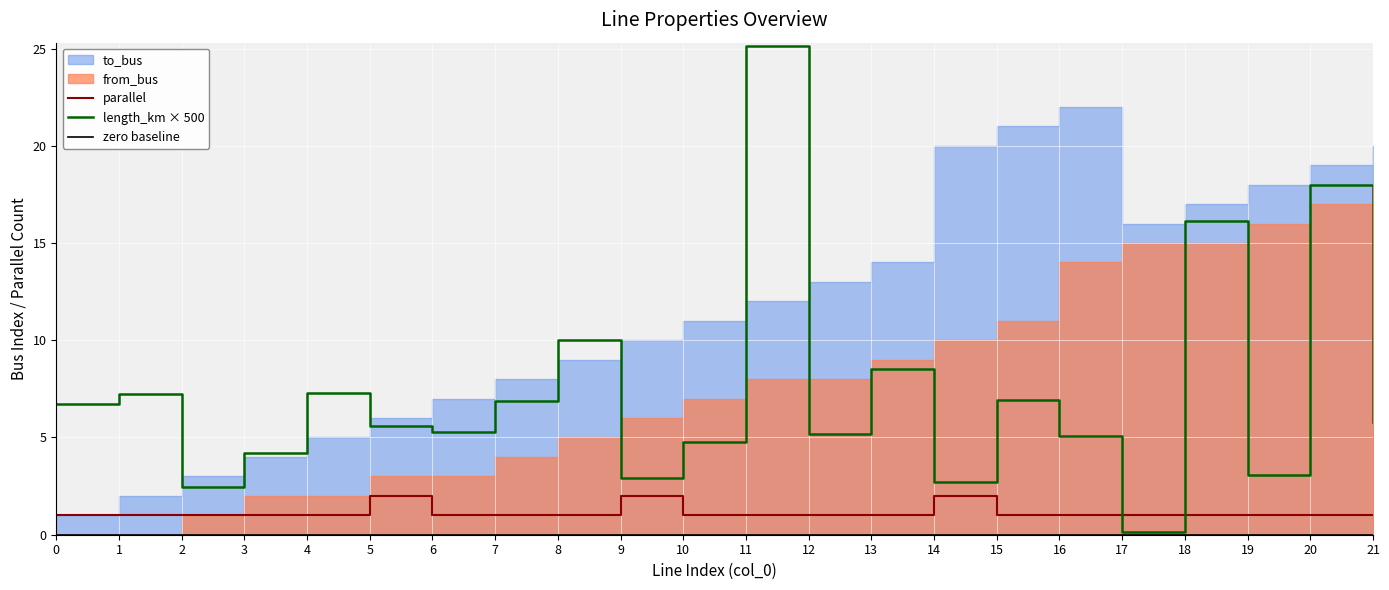

What is the difference between the maximum and second lowest values in the parallel series?

1.0